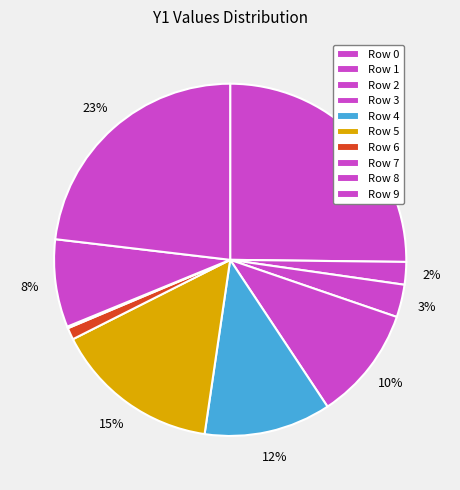

How many slices are in this pie chart?

10